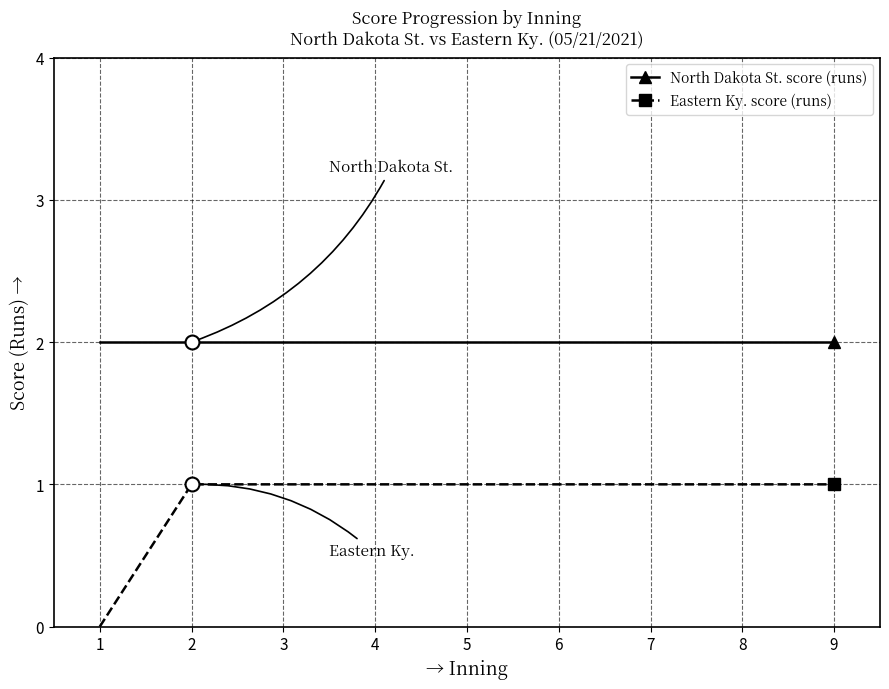

Reading right to left, transcribe all the data shown in this chart.

North Dakota St. score (runs): 2	2	2	2	2	2	2	2	2
Eastern Ky. score (runs): 1	1	1	1	1	1	1	1	0